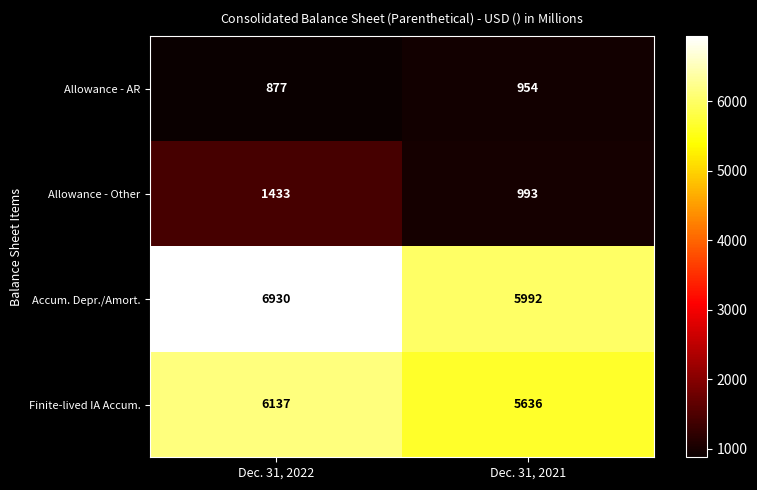

What is the spread (max minus min) of values at Dec. 31, 2021?

5038